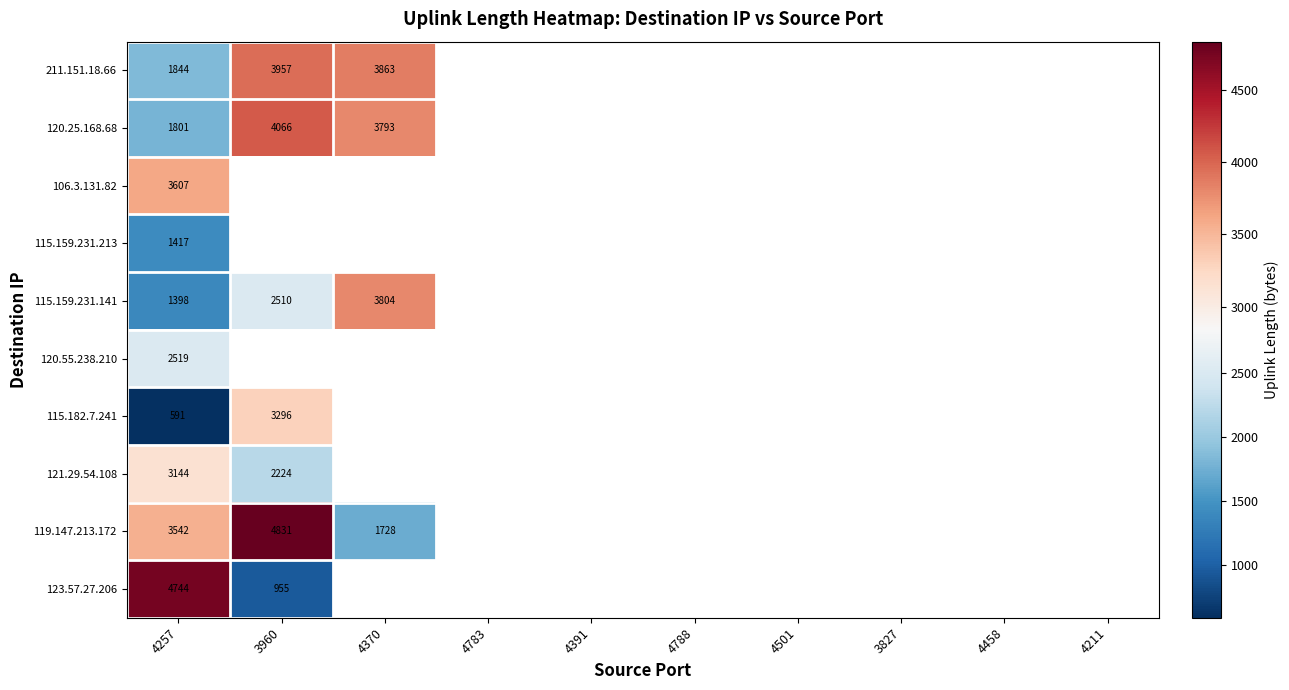

At 4257, list the series in order from smallest to largest.

115.182.7.241, 115.159.231.141, 115.159.231.213, 120.25.168.68, 211.151.18.66, 120.55.238.210, 121.29.54.108, 119.147.213.172, 106.3.131.82, 123.57.27.206